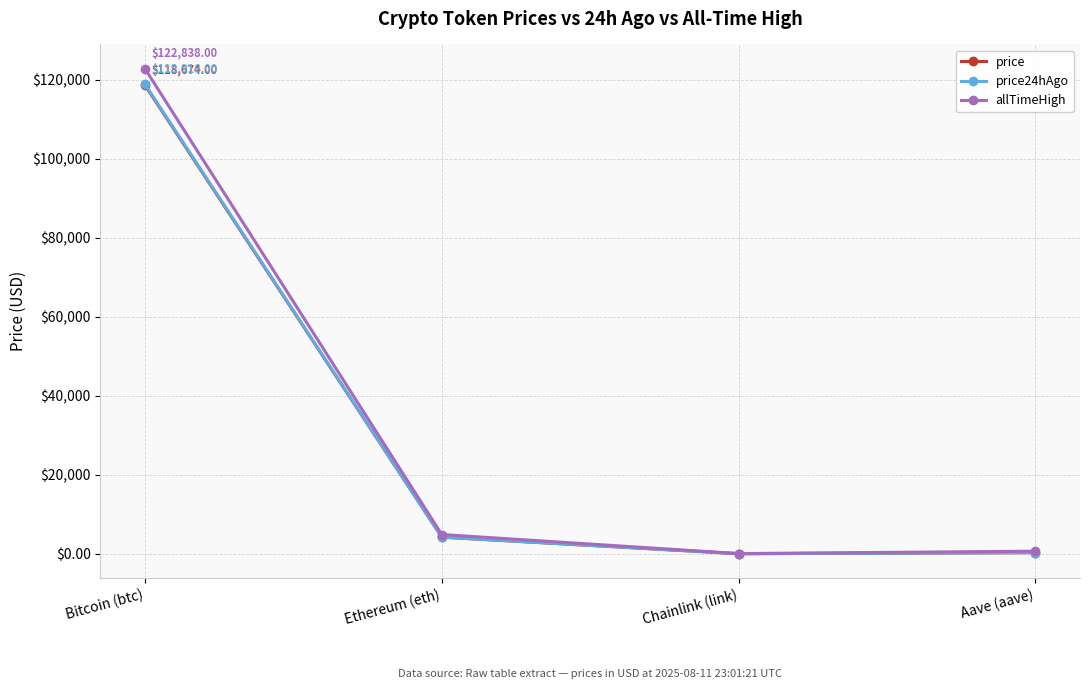

What is the greatest value displayed?

122838.0